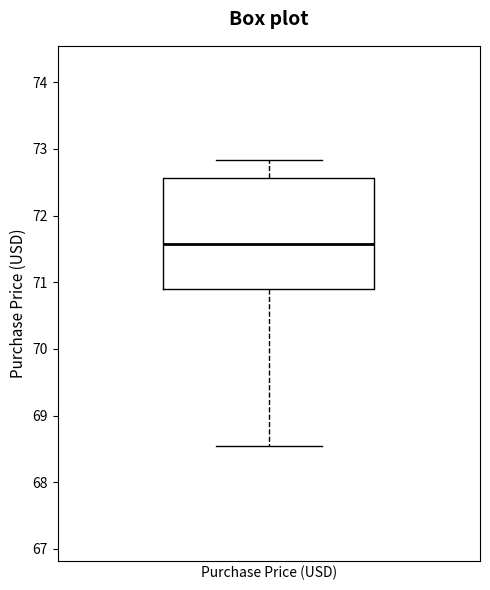

Where is the upper edge of the box for Purchase Price (USD) on the y-axis? The values are not printed on the chart, so give them approximately, as read against the axis.

72.6